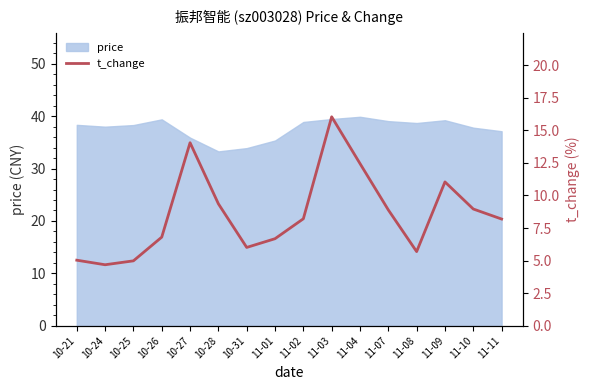

What position from the right is 10-24?

15